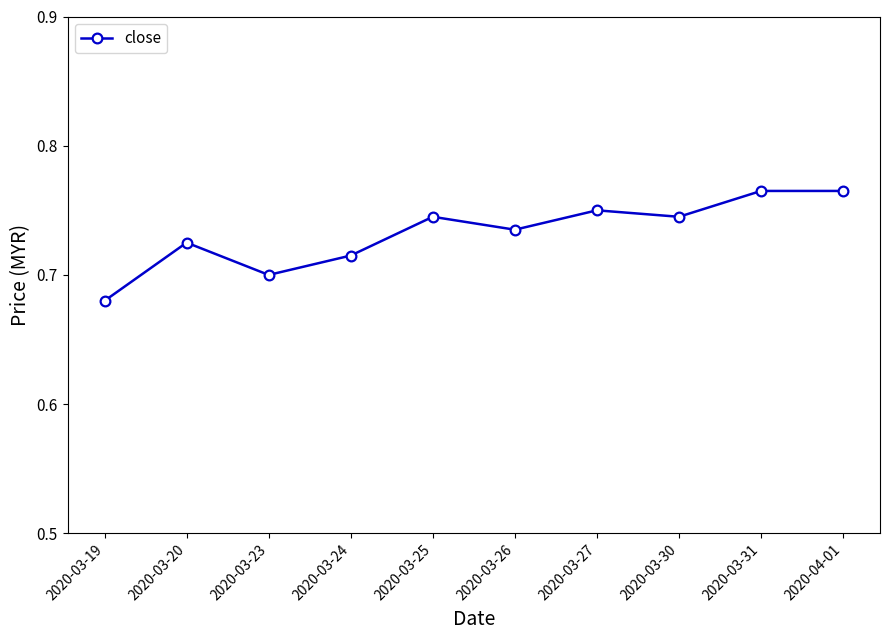

What is the difference between the maximum and second lowest values?

0.1